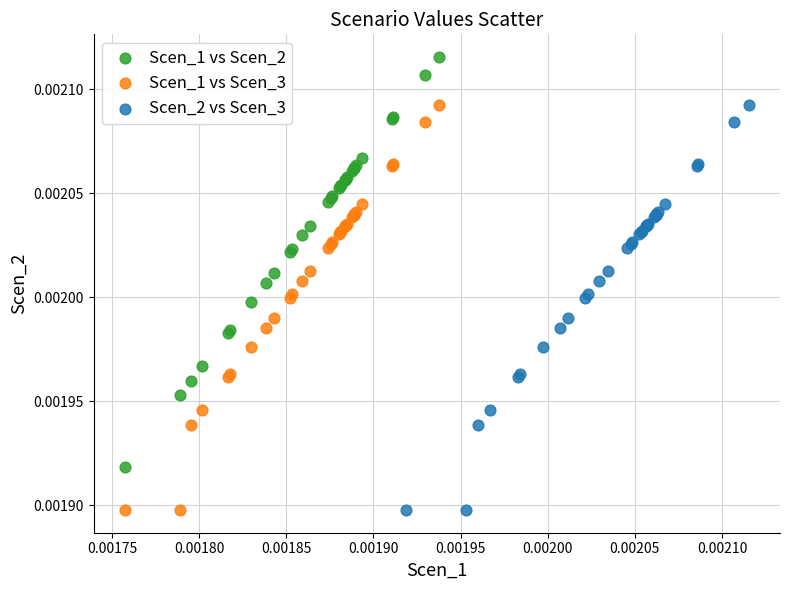

Which series contains the highest Y value?

Scen_1 vs Scen_2